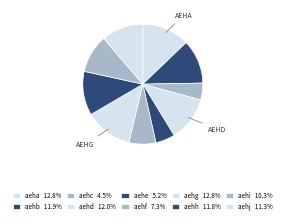

How many slices are in this pie chart?

10